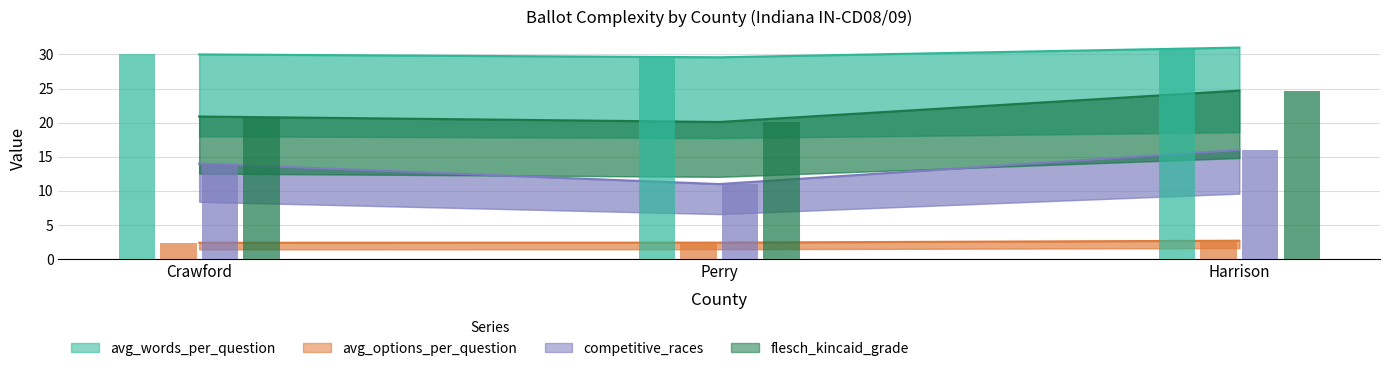

Which has a higher value, Harrison or Crawford?

Harrison